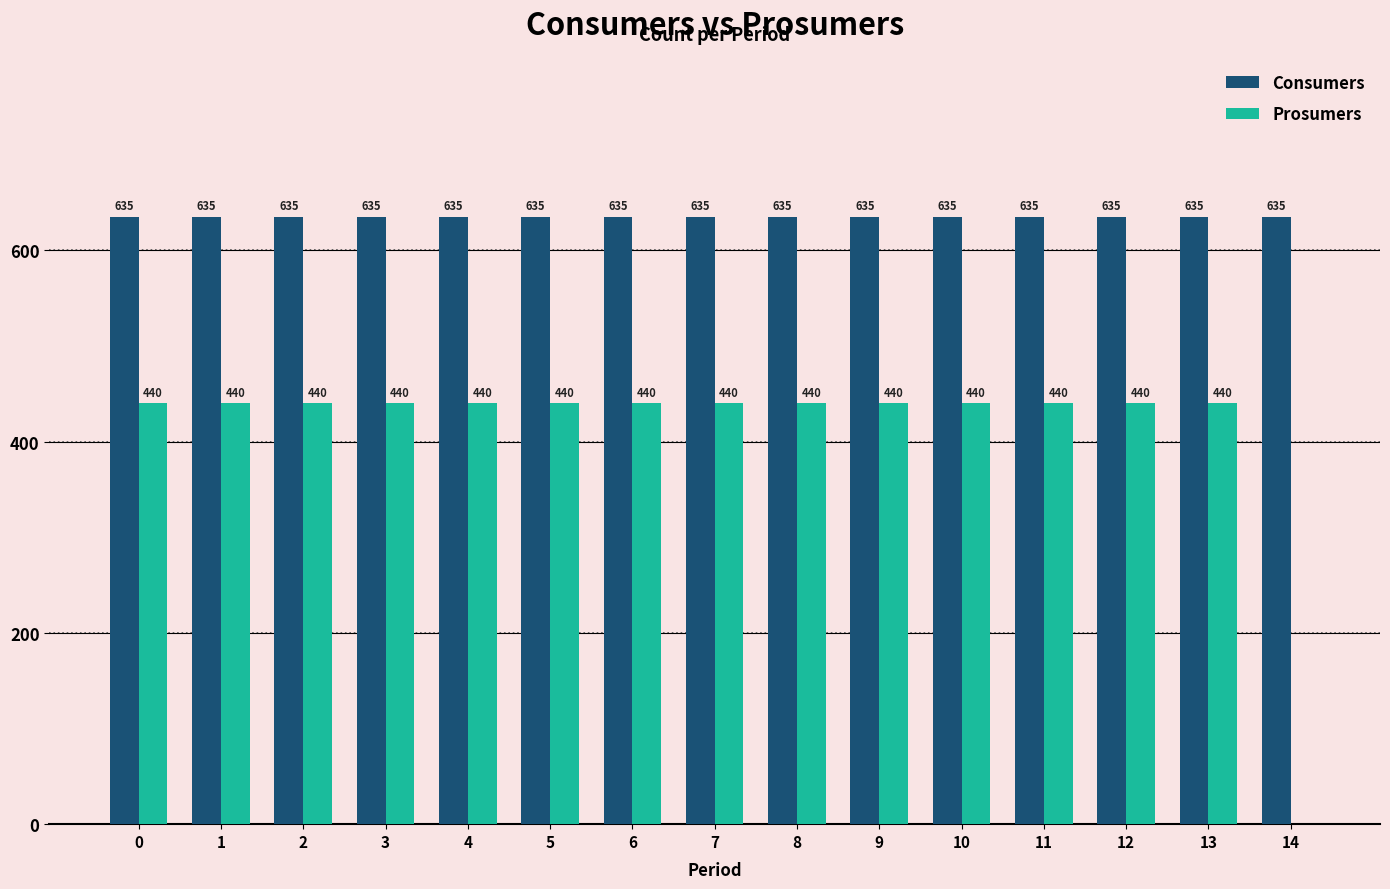

What is the highest value of the Prosumers series?

440